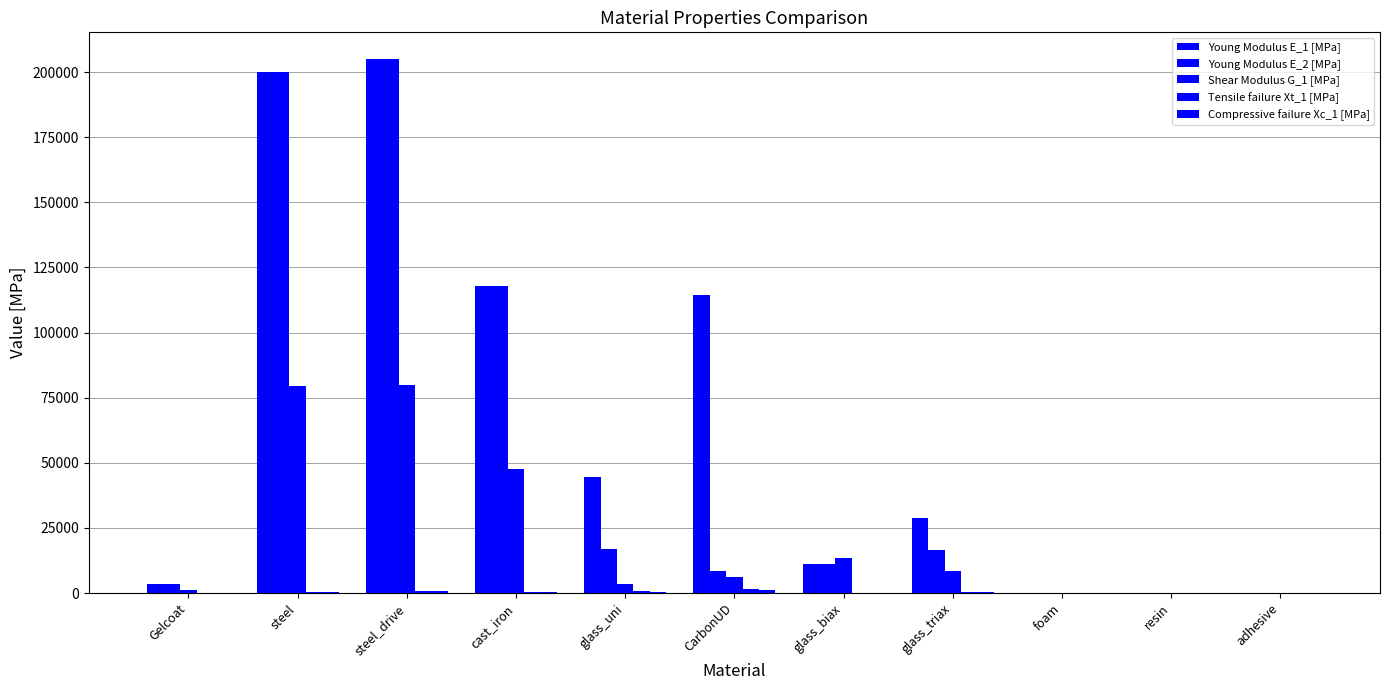

List the labels in order of Compressive failure Xc_1 [MPa] value, smallest first.

resin, Gelcoat, adhesive, foam, glass_biax, cast_iron, glass_triax, steel, glass_uni, steel_drive, CarbonUD